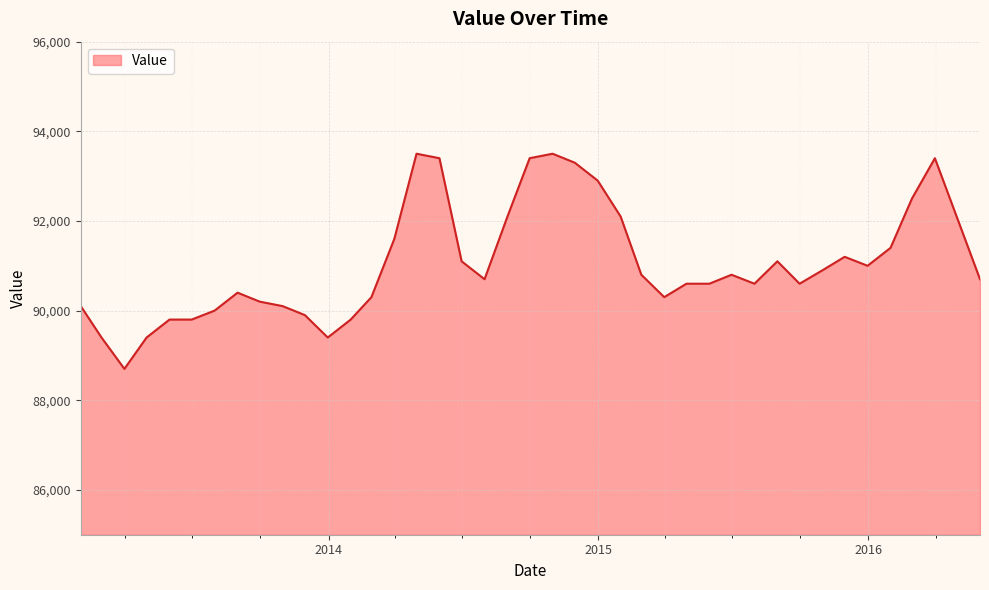

What is the greatest value displayed?

93500